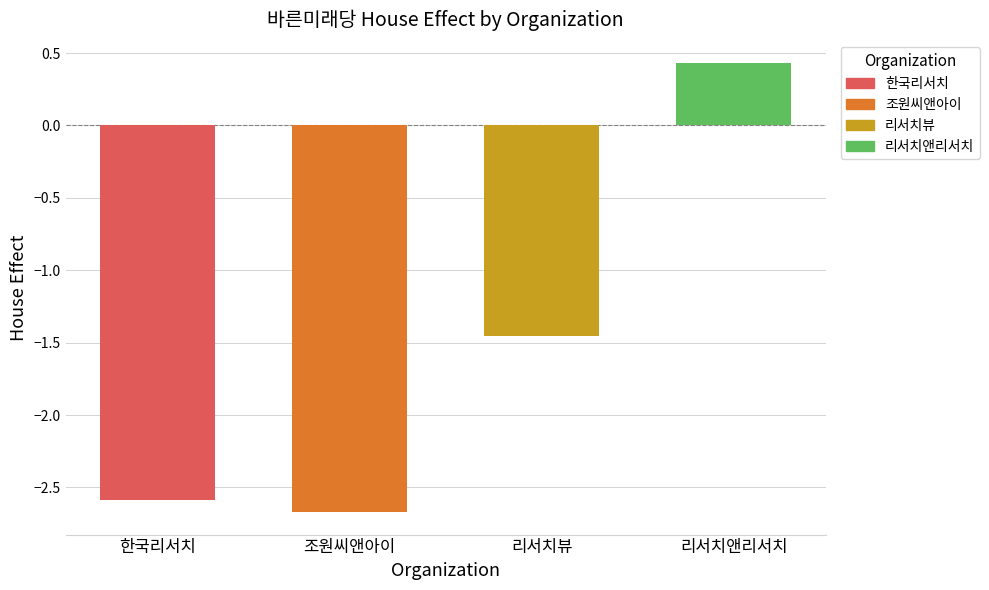

What is the maximum value shown in the chart?

0.4